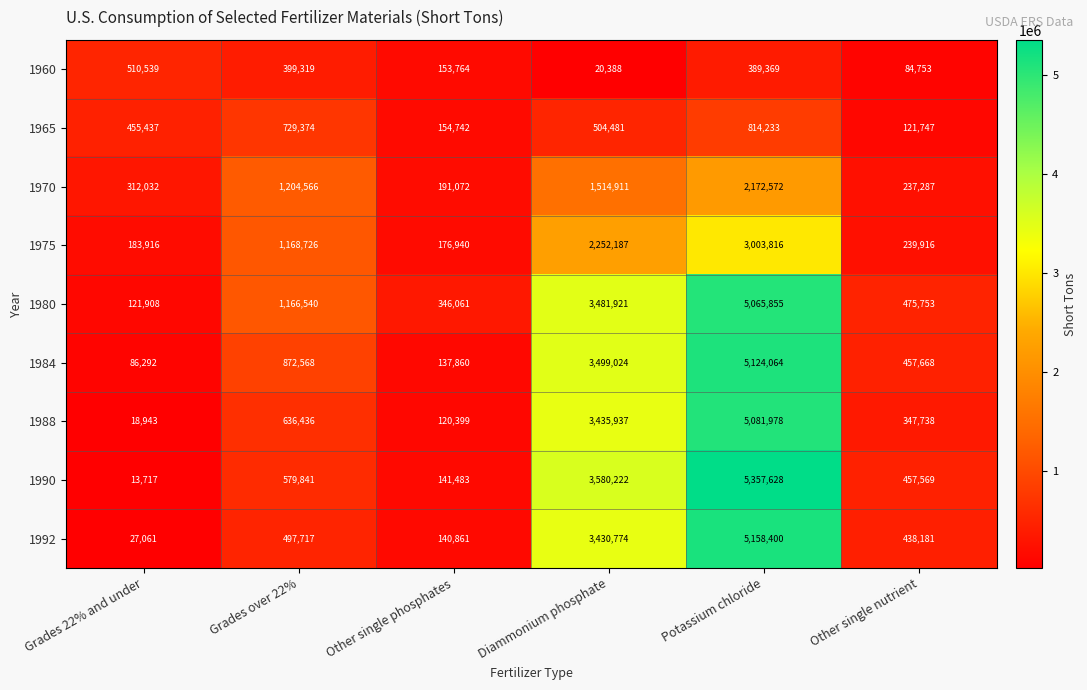

Which series has the largest range (max minus min)?

1990